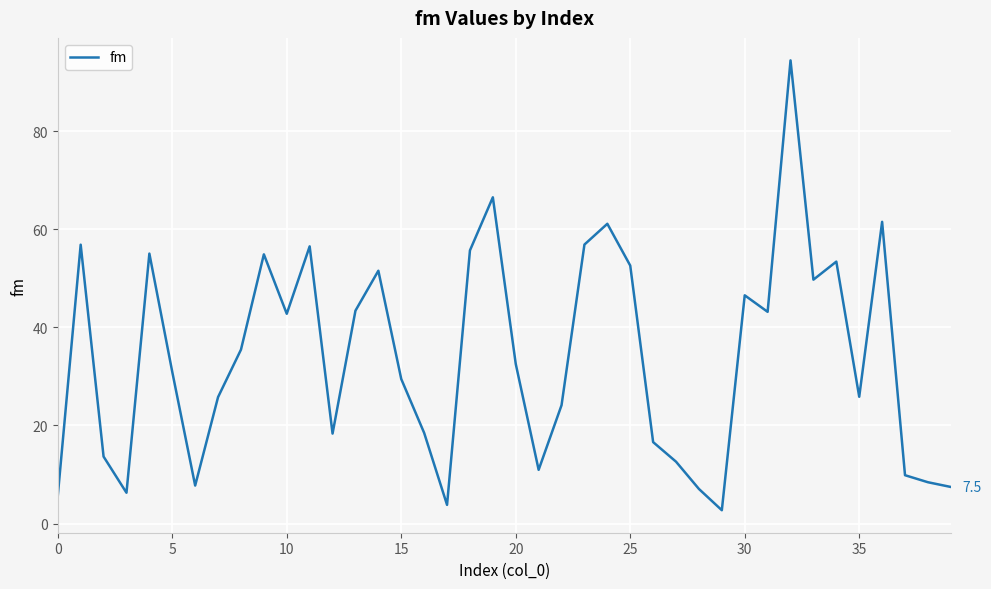

How many lines are shown in the chart?

1